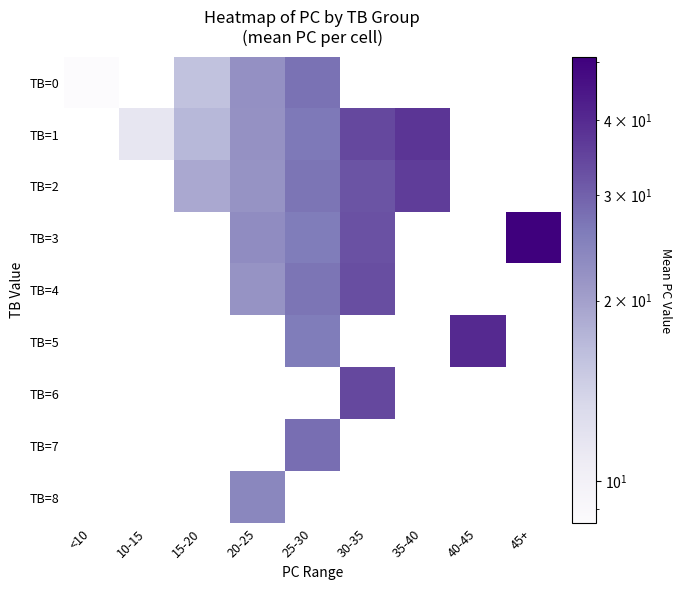

At how many categories does at least one series exceed 44?

1